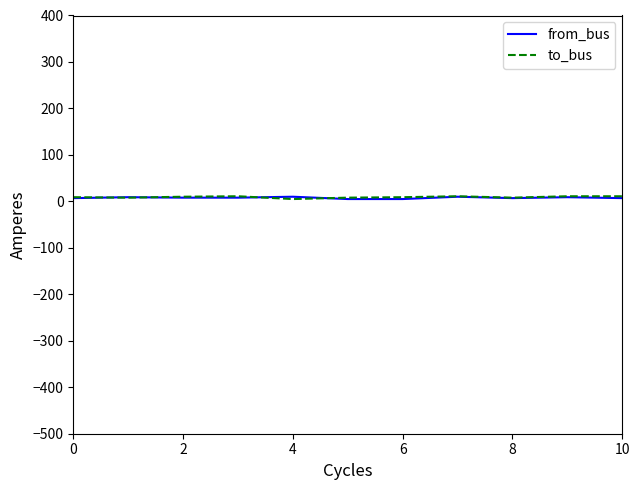

Reading left to right, transcribe all the data shown in this chart.

from_bus: 7	9	8	8	10	5	5	10	7	9	7
to_bus: 9	8	10	11	5	8	9	11	8	11	11